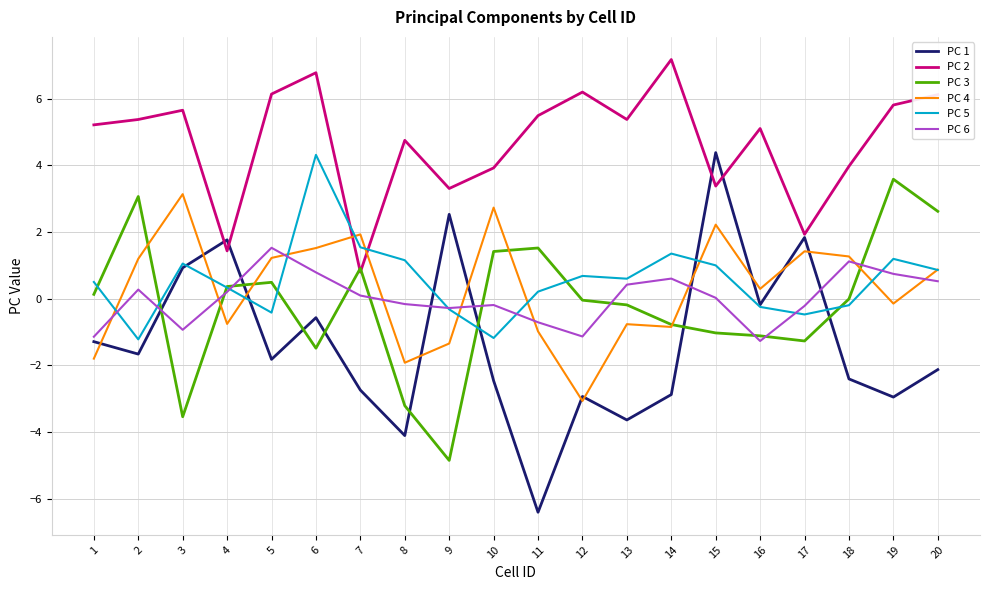

Which series has the largest total across all categories?

PC 2